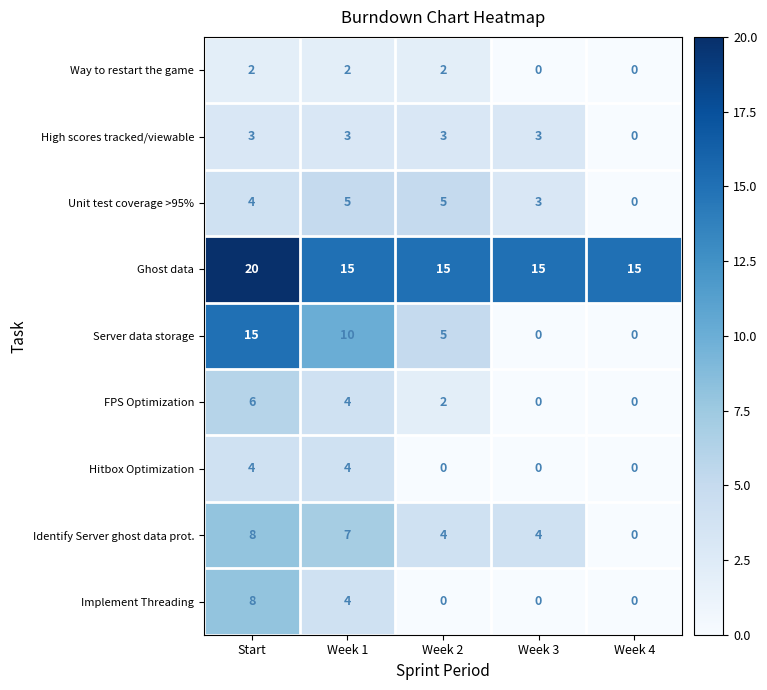

Which series changed the most between Week 3 and Week 4?

Identify Server ghost data prot.